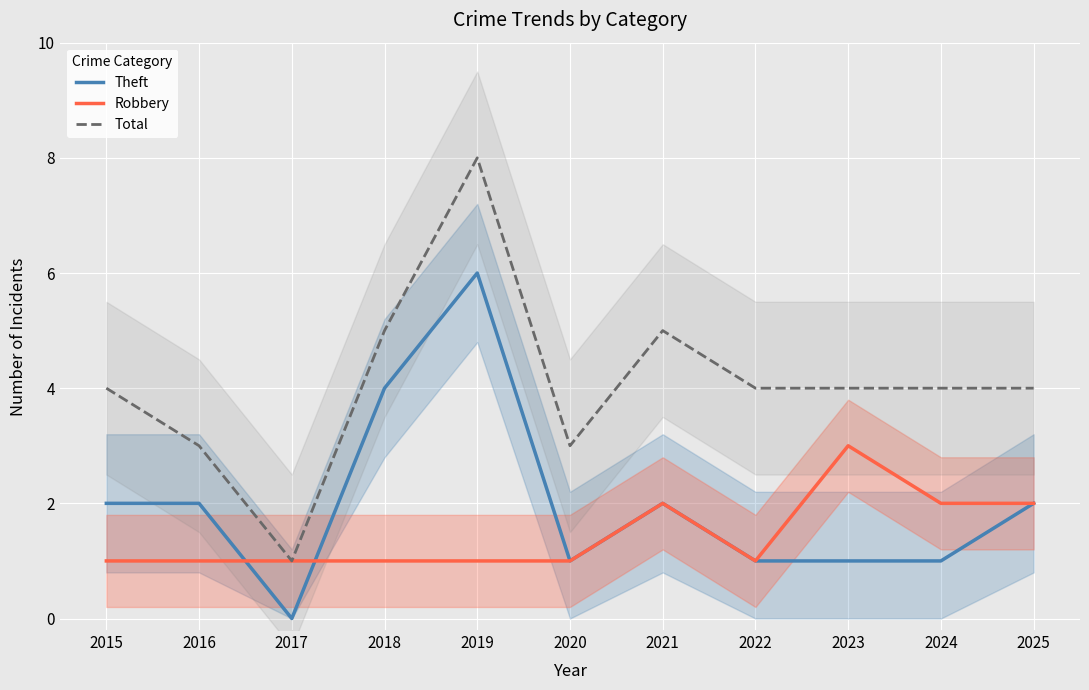

What is the value of the Theft point at the 8th from the left?

1